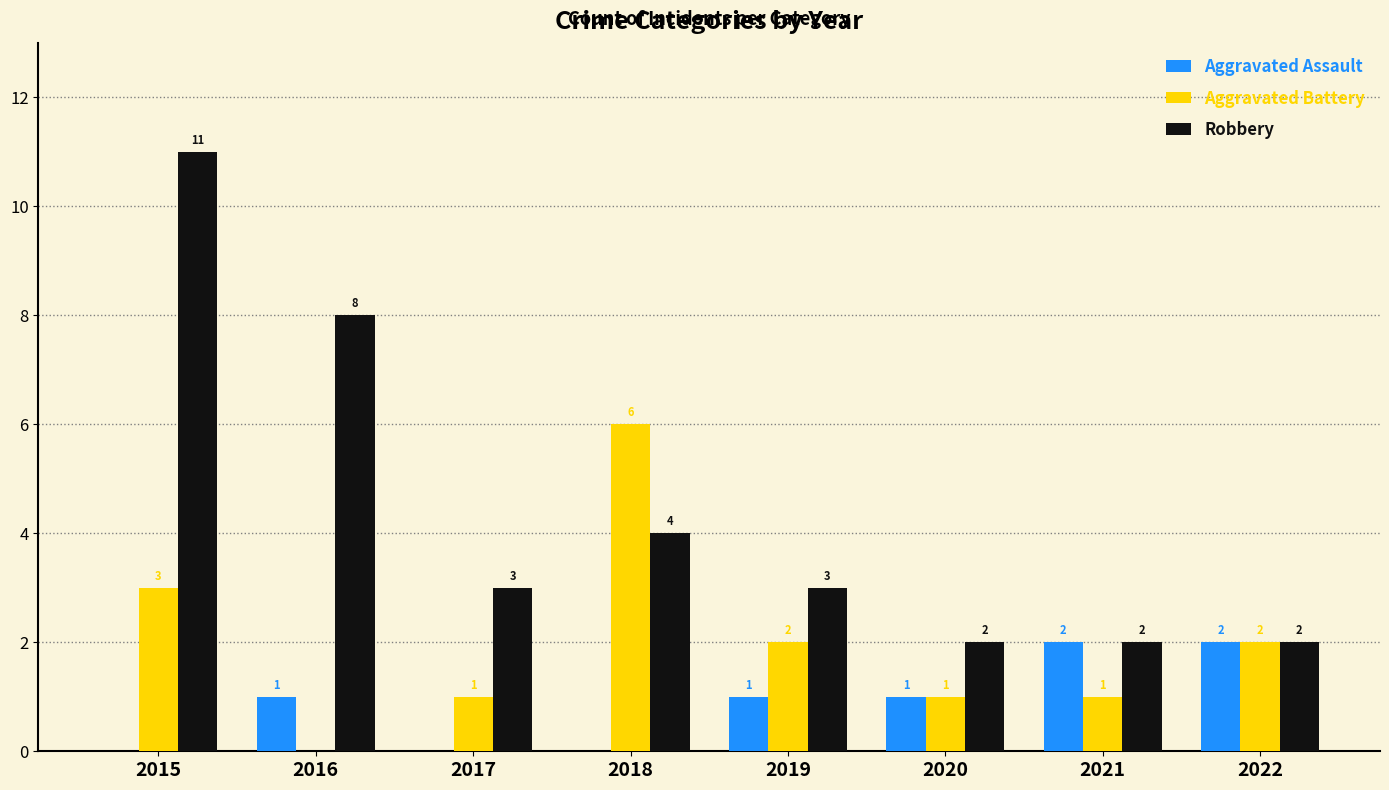

Which series has the widest spread of values?

Robbery